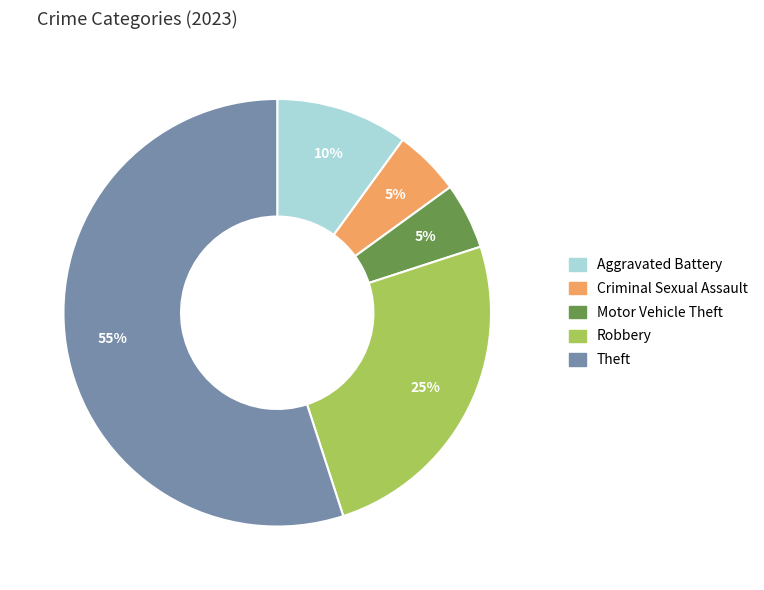

To the nearest percent, what is the difference between the largest and smallest slice percentages?

50%